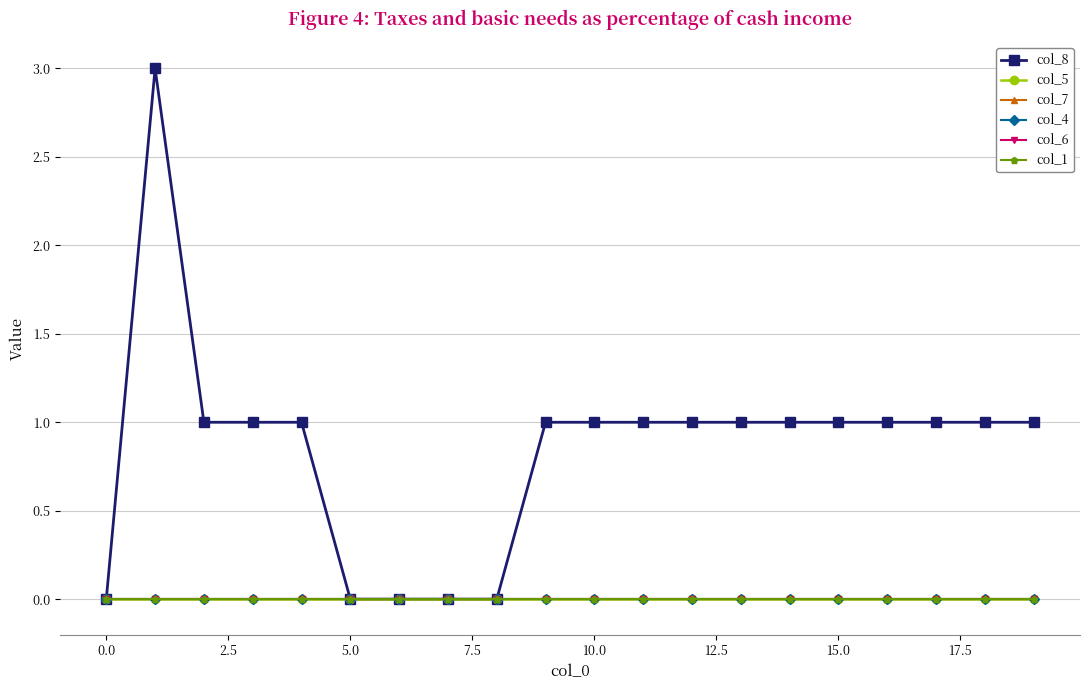

Is this an area chart (filled region under the line)?

No